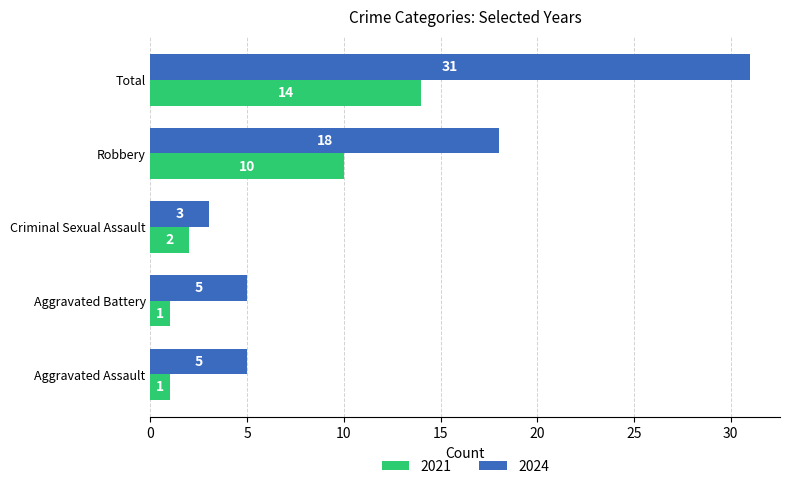

List the series in order of their peak value, lowest first.

2021, 2024